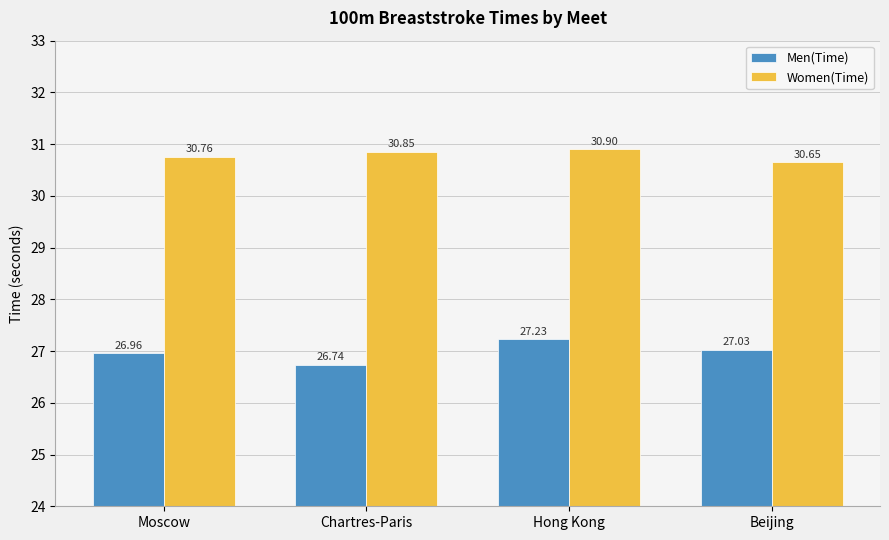

What is the label of the 2nd bar from the left?

Chartres-Paris